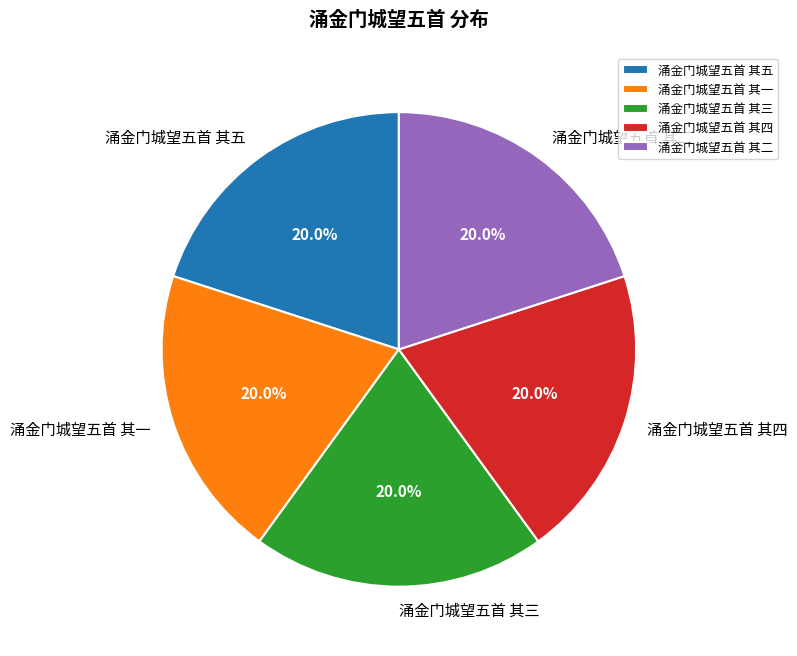

How many segments does this pie chart have?

5